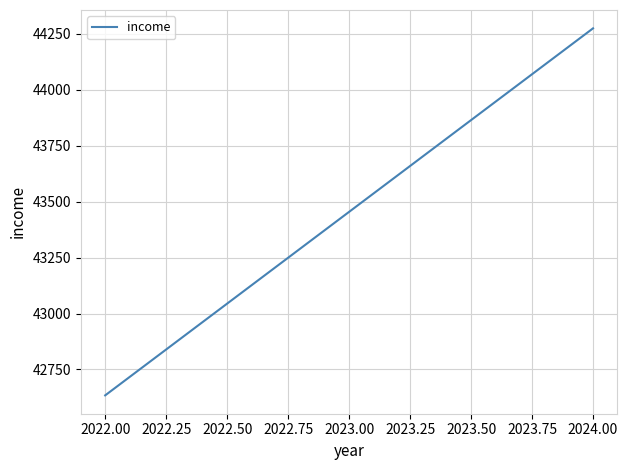

Read the value at 2022.00.

42634.2